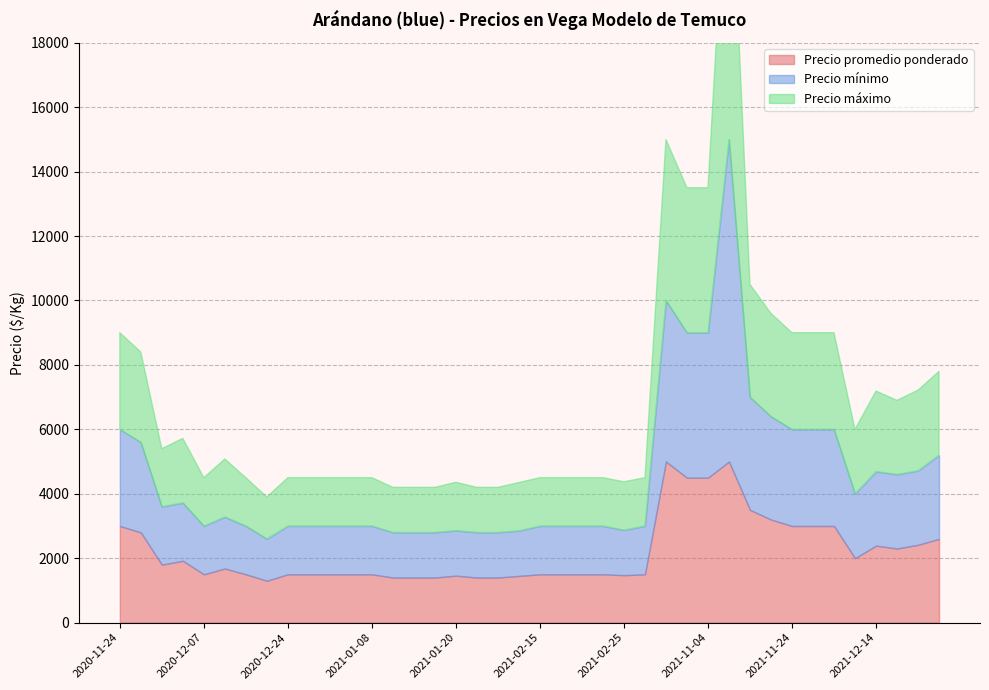

Does the chart display data point markers on the line(s)?

No